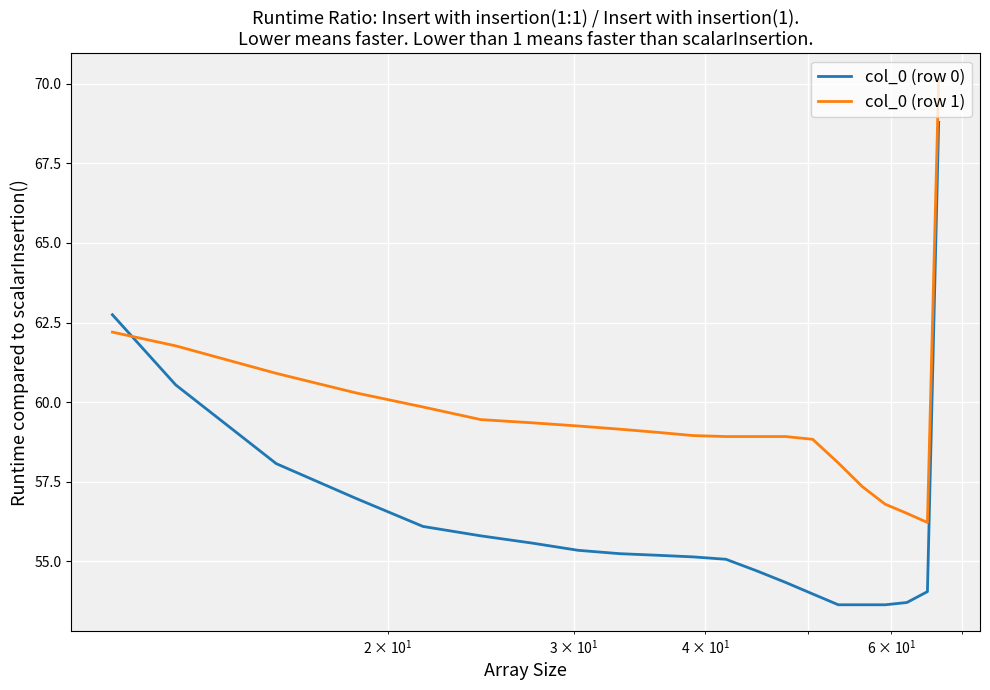

How many intersections are there between col_0 (row 1) and col_0 (row 0)?

1